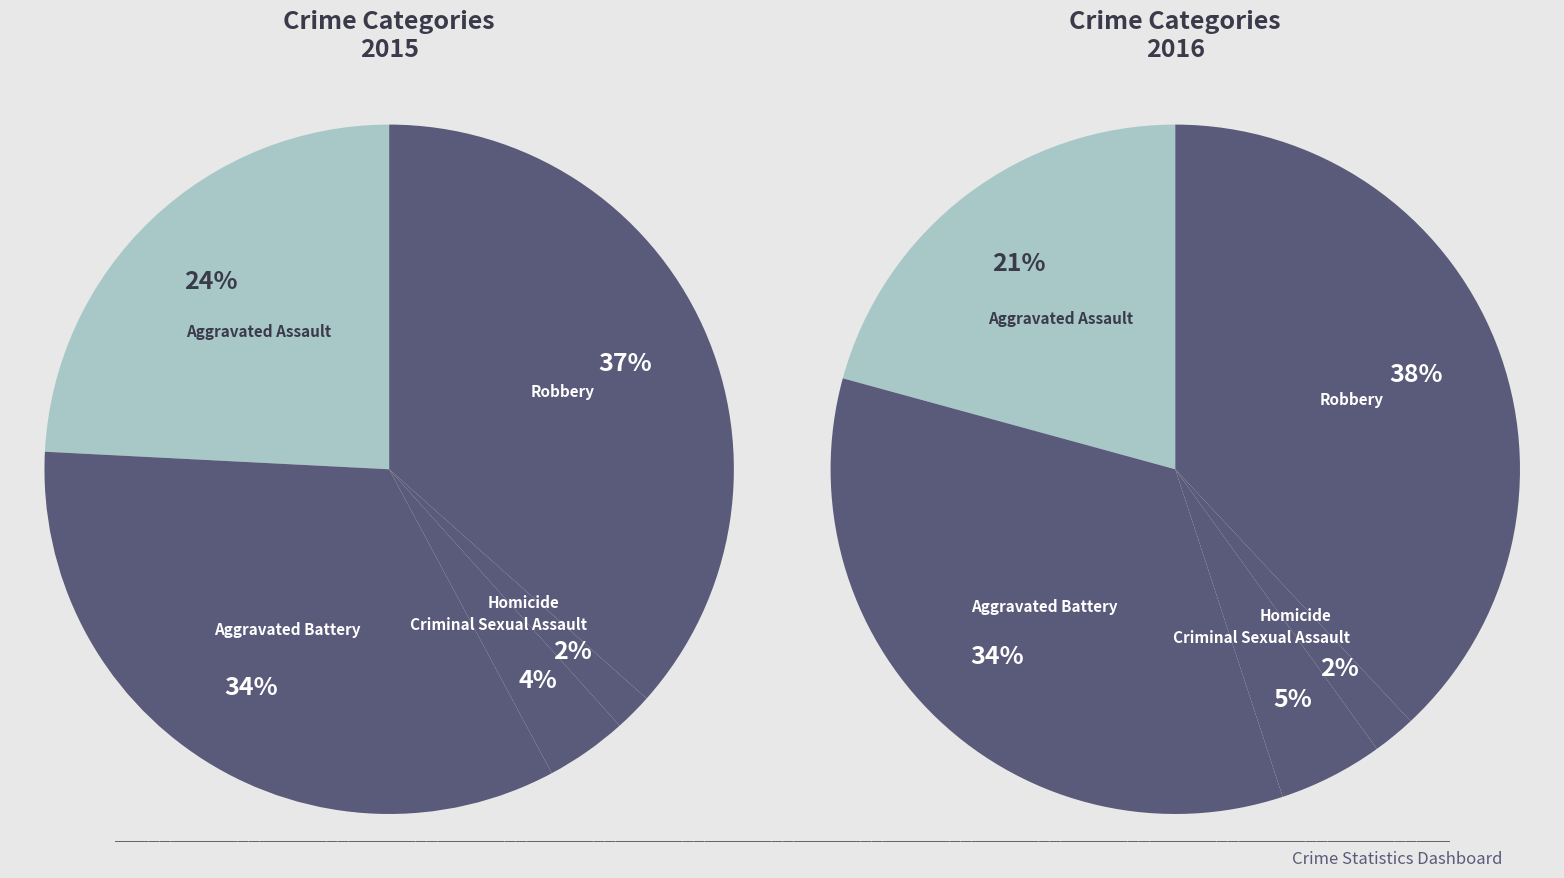

Rank the categories by value from lowest to highest.

Homicide, Criminal Sexual Assault, Aggravated Assault, Aggravated Battery, Robbery